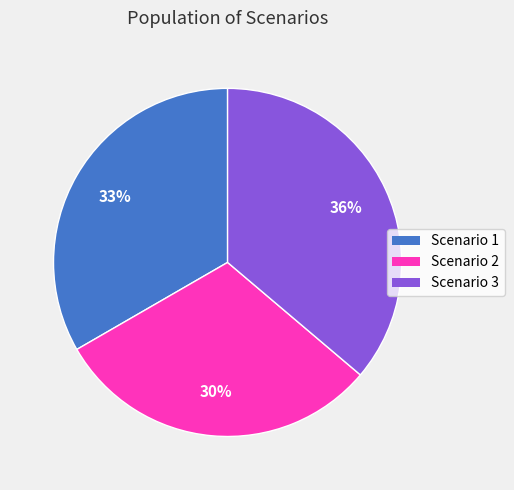

True or false: Scenario 3 accounts for 36% of the total.

True